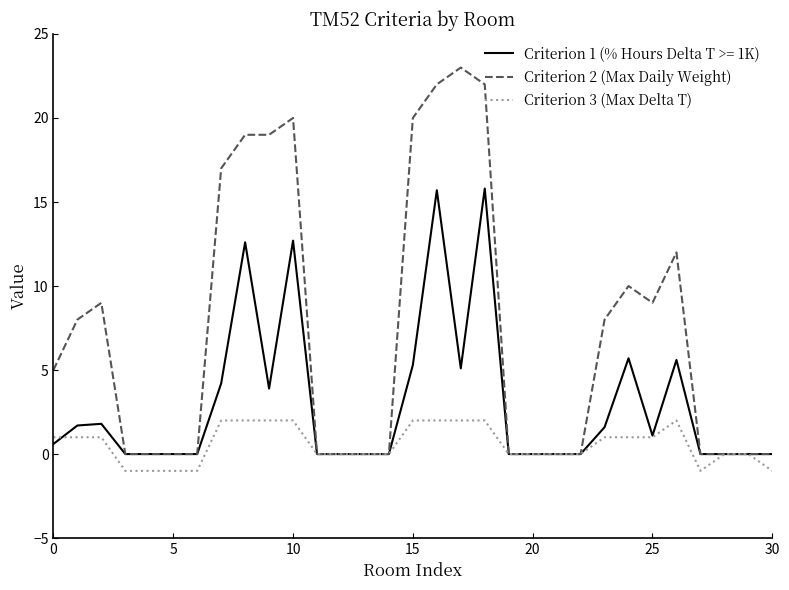

Rank the series by their average value, from highest to lowest.

Criterion 2 (Max Daily Weight), Criterion 1 (% Hours Delta T >= 1K), Criterion 3 (Max Delta T)